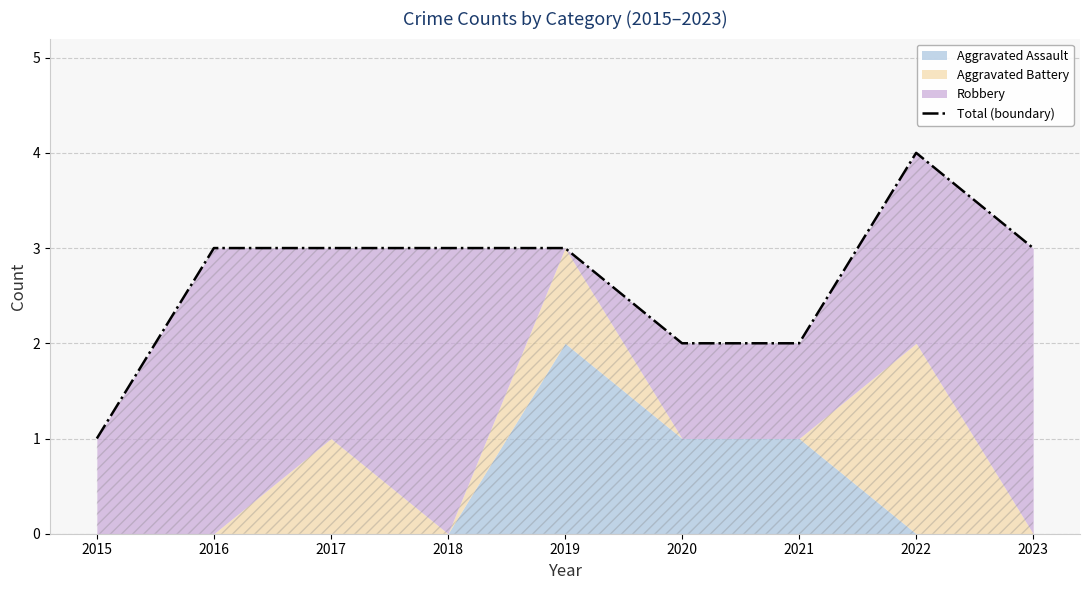

The chart shows a value of 6 at 2022. True or false?

False